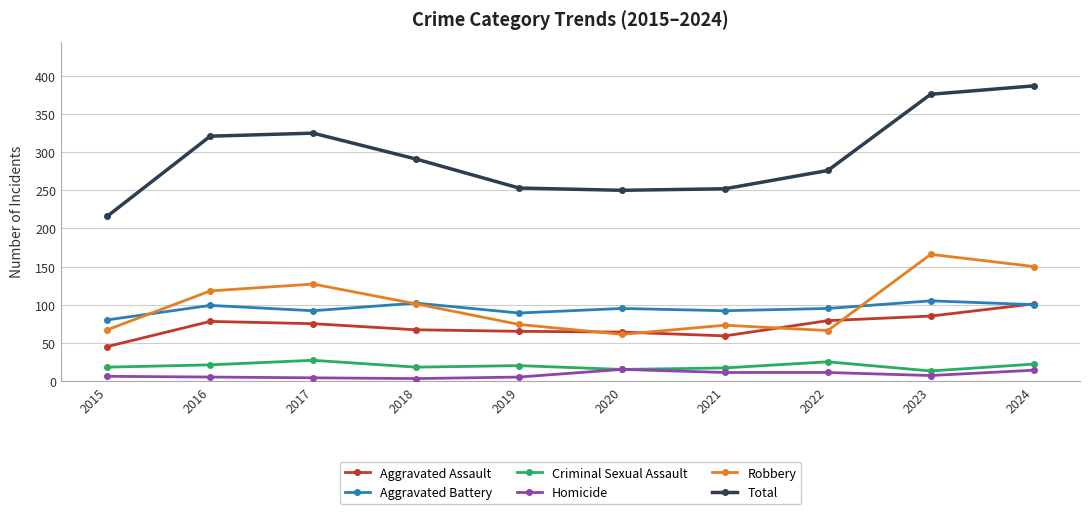

How many lines are shown in the chart?

6